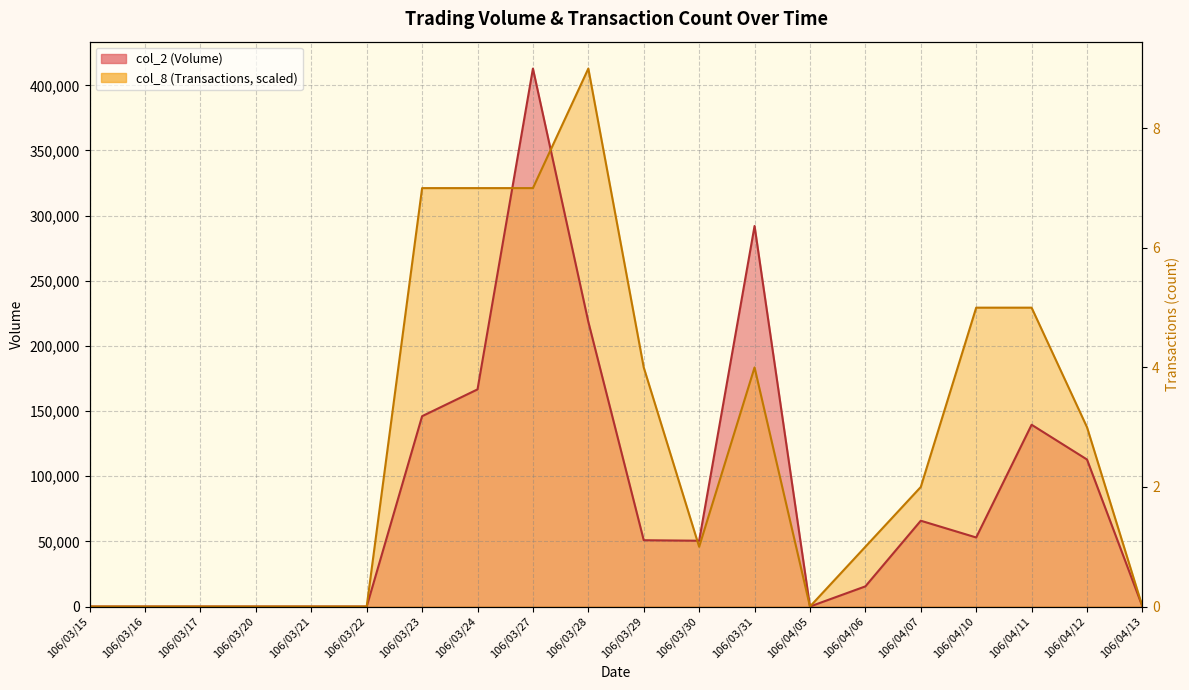

How many lines are shown in the chart?

2